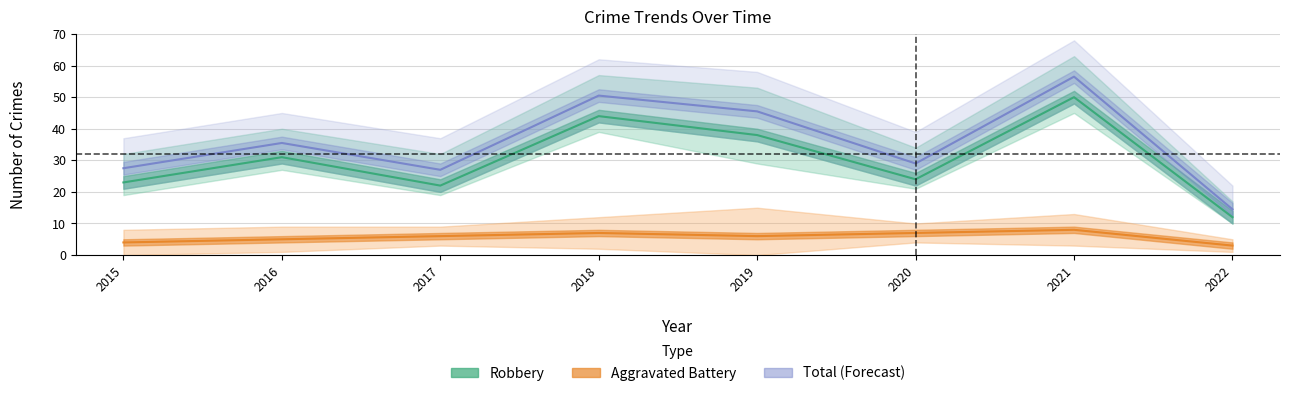

Where is Aggravated Battery nearest to the value 5?

2016